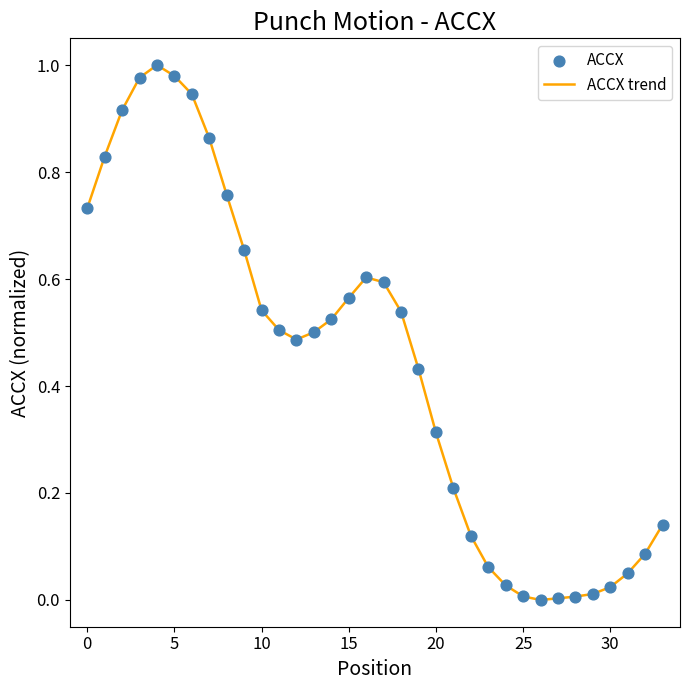

Is this an area chart (filled region under the line)?

No